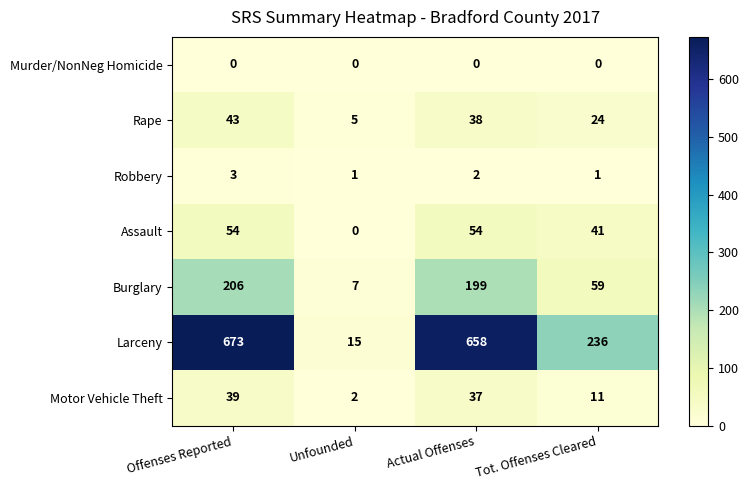

What is the greatest value displayed?

673